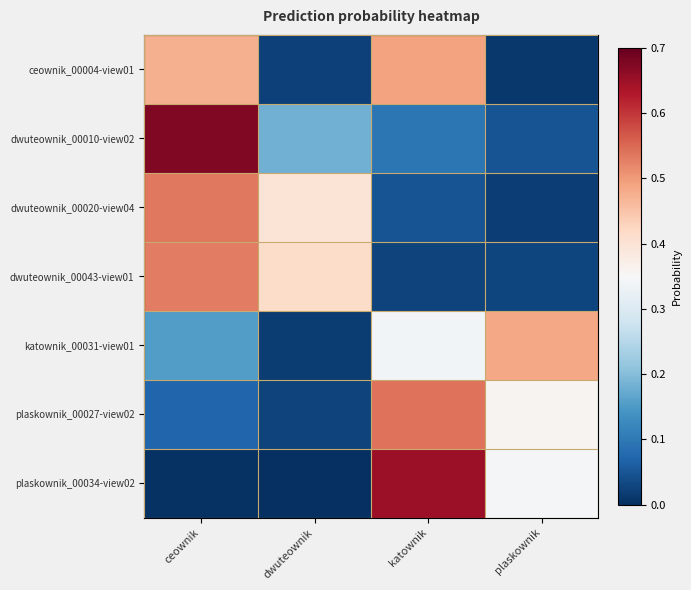

At which category is the sum across all series the highest?

ceownik